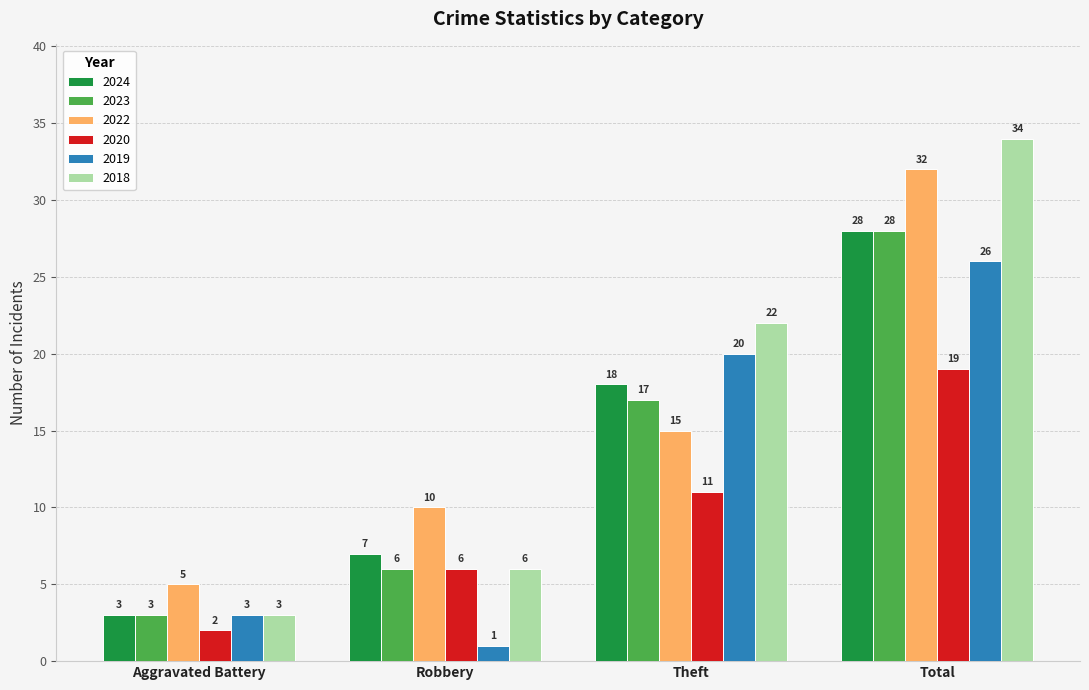

Reading left to right, extract all data points from this chart.

2024: 3	7	18	28
2023: 3	6	17	28
2022: 5	10	15	32
2020: 2	6	11	19
2019: 3	1	20	26
2018: 3	6	22	34